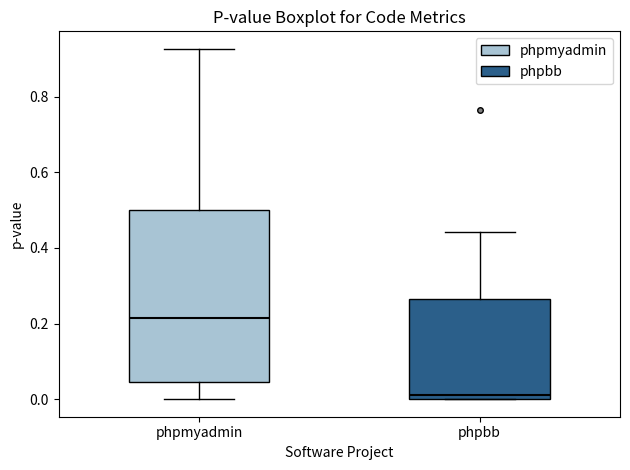

Which box's median line is the highest?

phpmyadmin